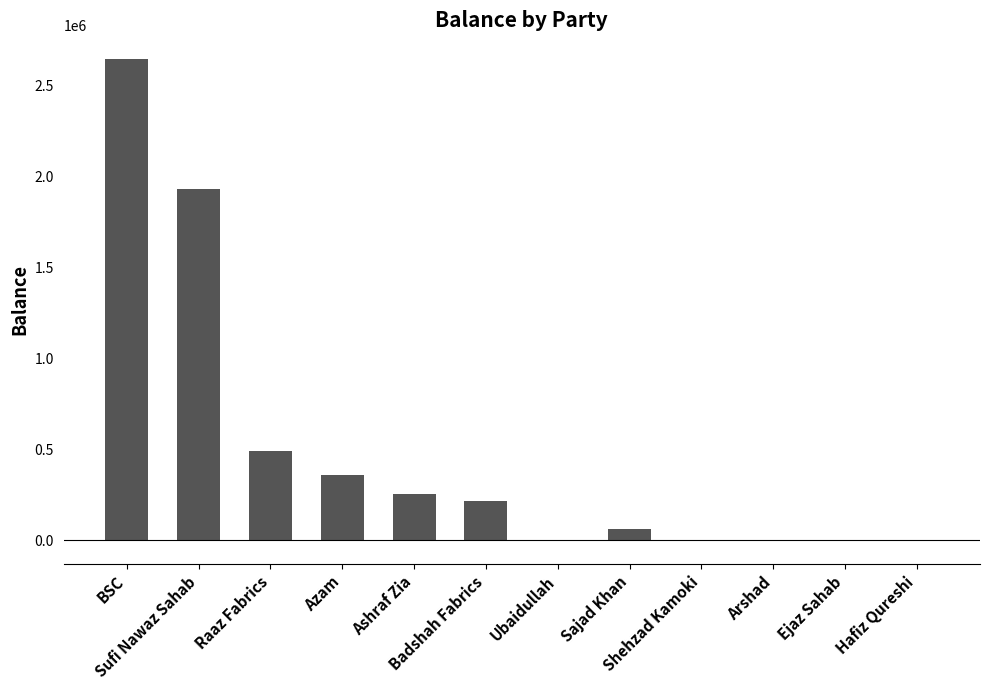

What is the sum of all values?

5957495.1